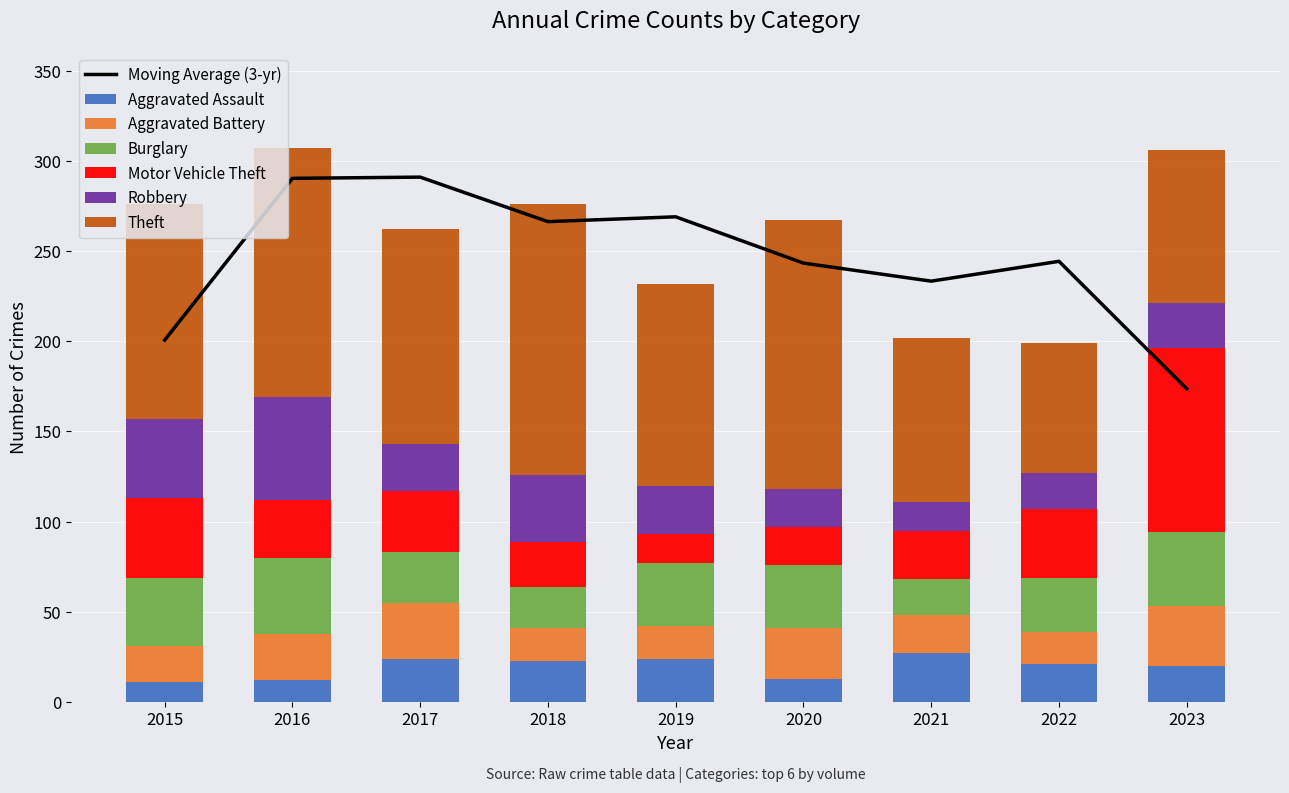

What is the difference between the maximum and second lowest values in the Aggravated Assault series?

15